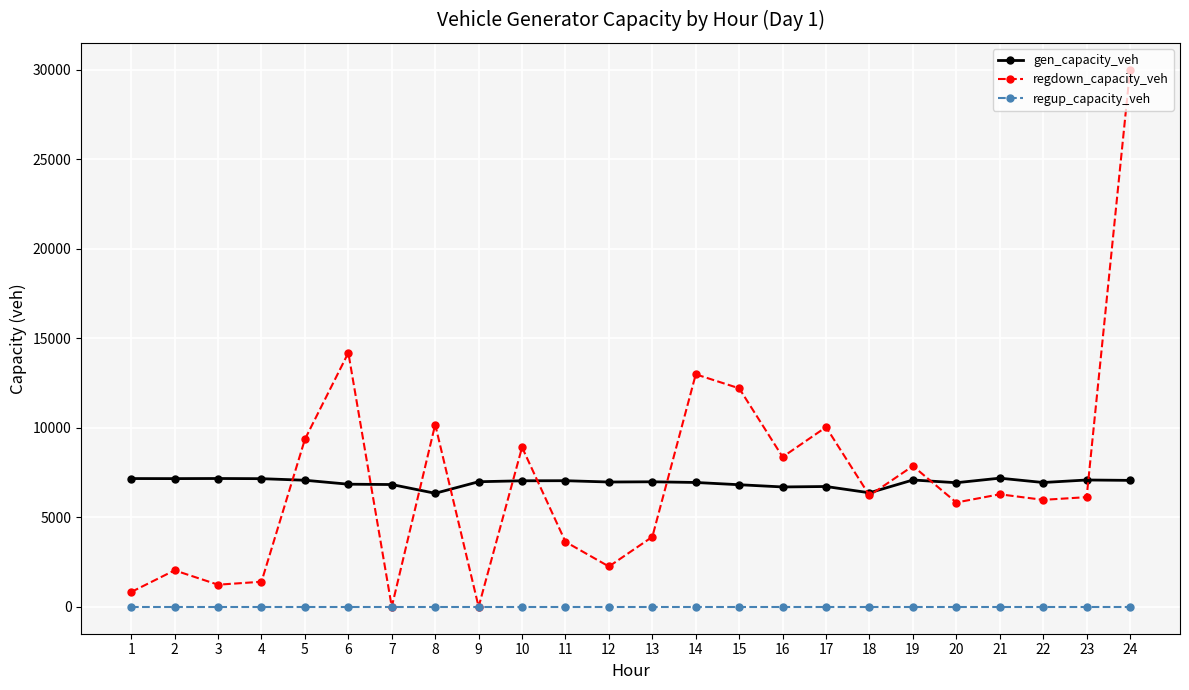

What is the difference between the gen_capacity_veh values at 20 and 19?

153.1